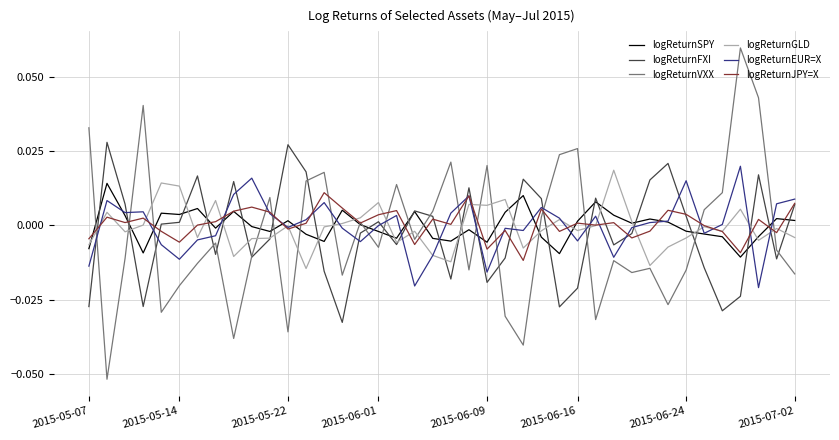

Which series has the widest spread of values?

logReturnVXX